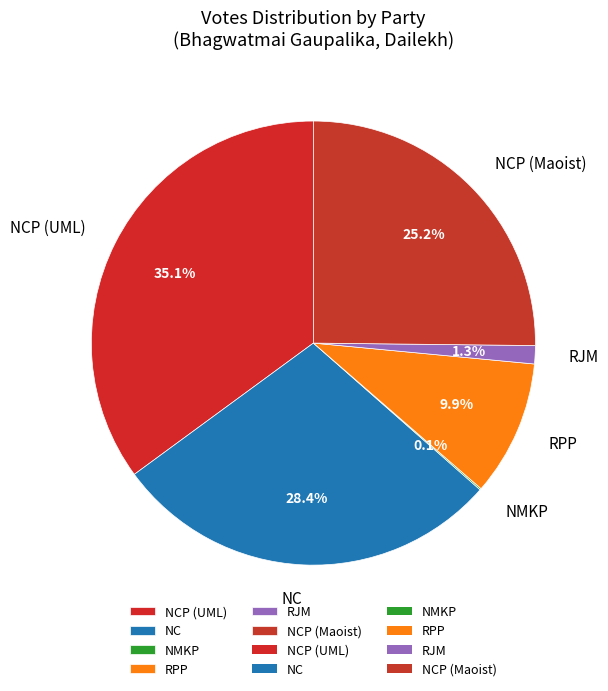

Which category has the biggest portion of the pie?

NCP (UML)